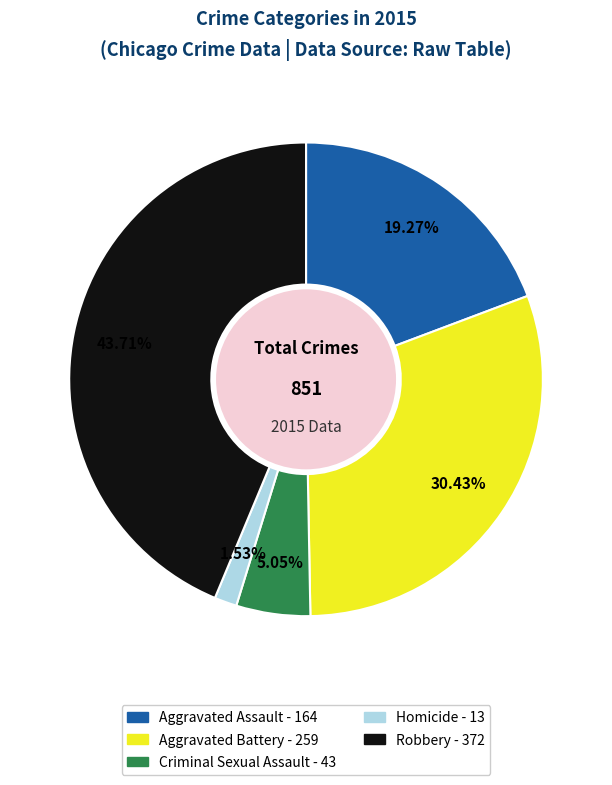

To the nearest percent, what portion does Aggravated Assault - 164 represent?

19%